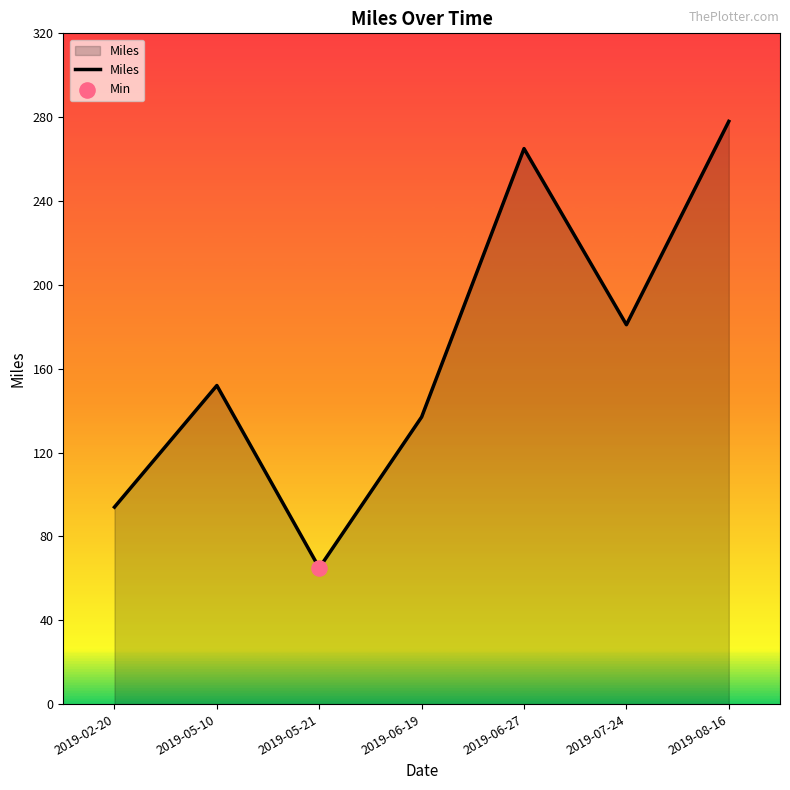

Which has a higher value, 2019-08-16 or 2019-05-21?

2019-08-16